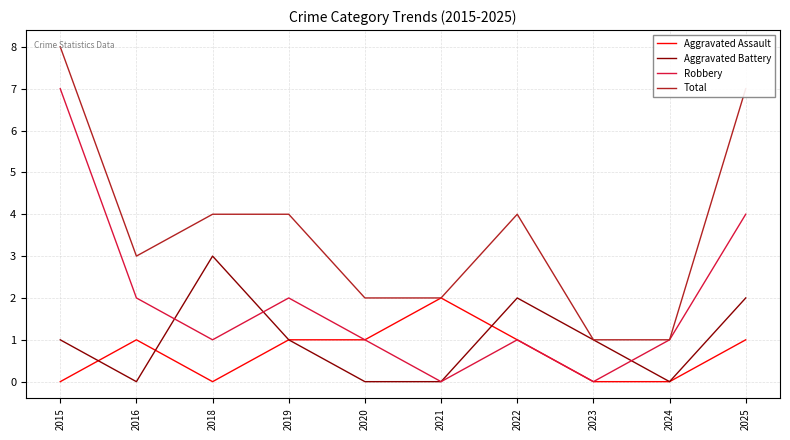

What is the spread (max minus min) of values at 2016?

3